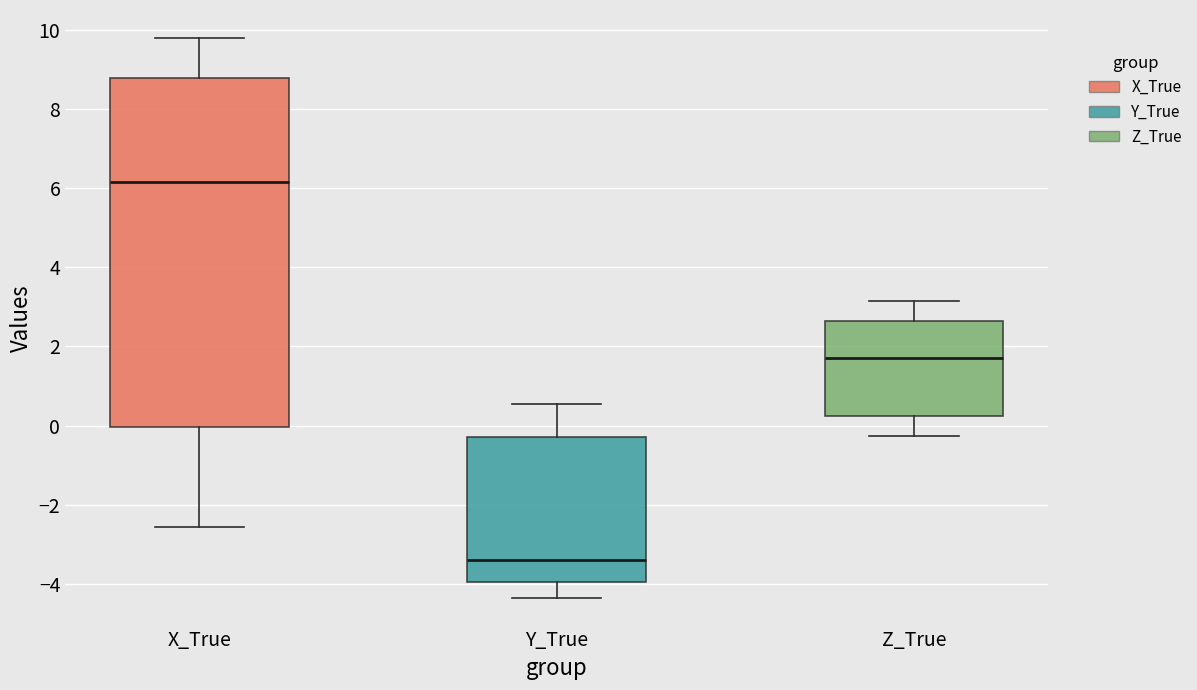

Reading left to right, transcribe this box plot: for each box, give where its median line is, the range the box spans, and where its two whiskers end, as read against the y-axis. The values are not printed on the chart, so give them approximately, as read against the axis.

X_True: median 6.2, box 0.0 to 8.8, whiskers -2.6 to 9.8
Y_True: median -3.4, box -4.0 to -0.2, whiskers -4.4 to 0.6
Z_True: median 1.8, box 0.2 to 2.6, whiskers -0.2 to 3.2